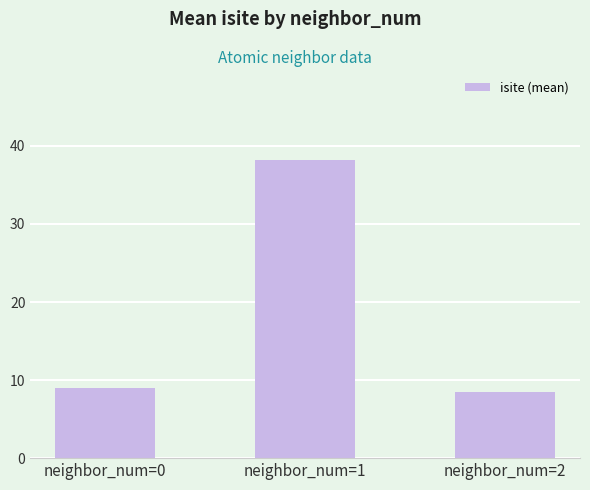

What is the value of the 1st bar from the left?

9.0